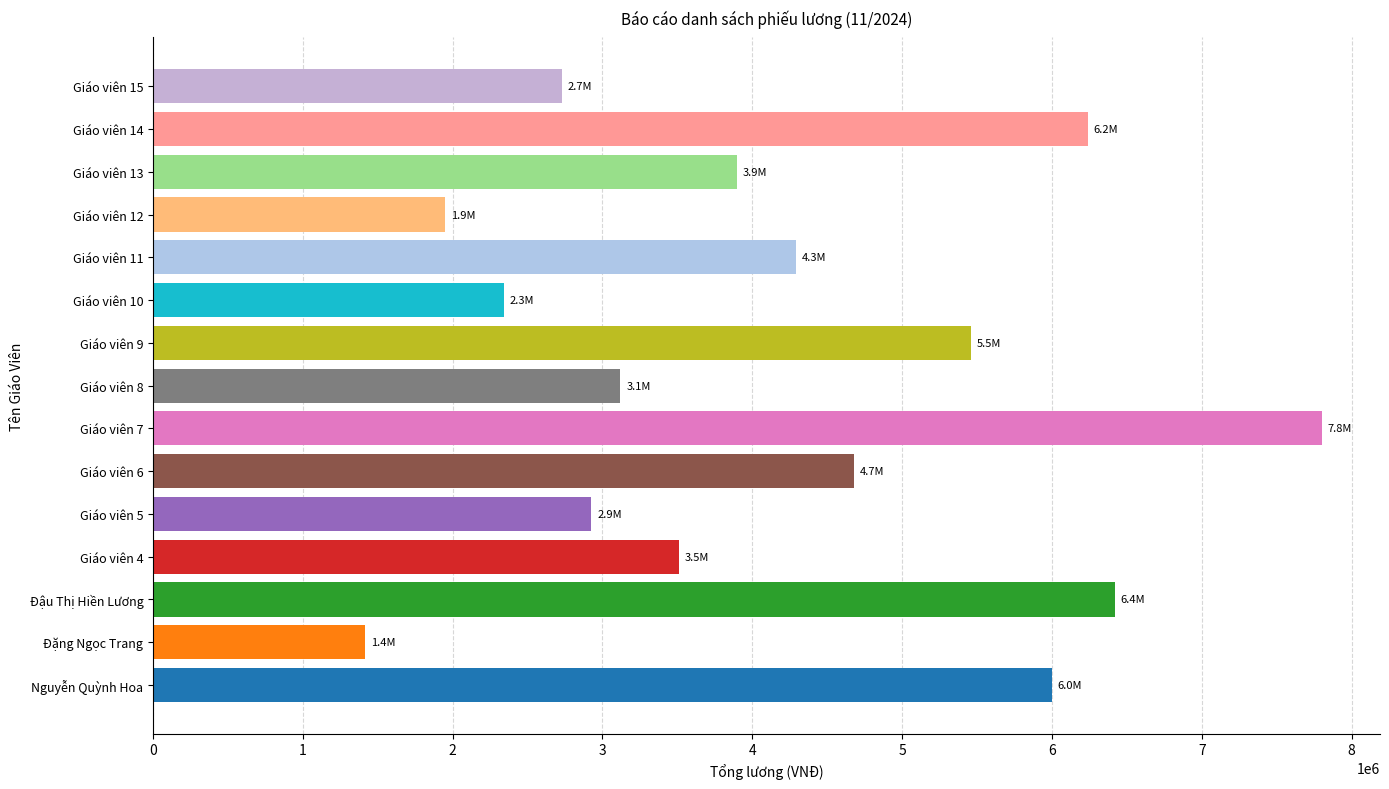

Reading bottom to top, what are all the values shown in this chart?

6000000	1417500	6420000	3510000	2925000	4680000	7800000	3120000	5460000	2340000	4290000	1950000	3900000	6240000	2730000